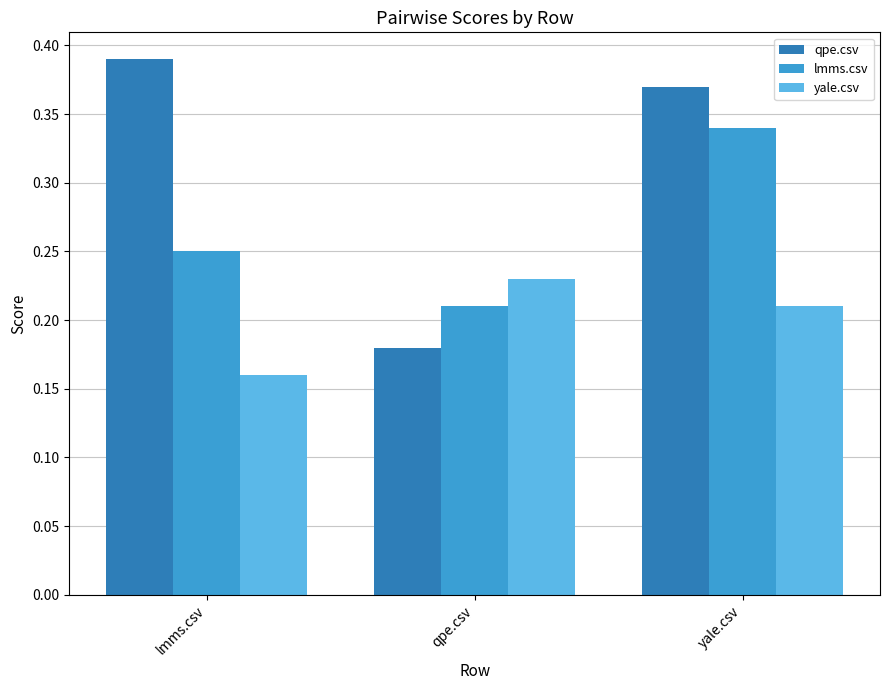

At qpe.csv, list the series in order from largest to smallest.

yale.csv, lmms.csv, qpe.csv